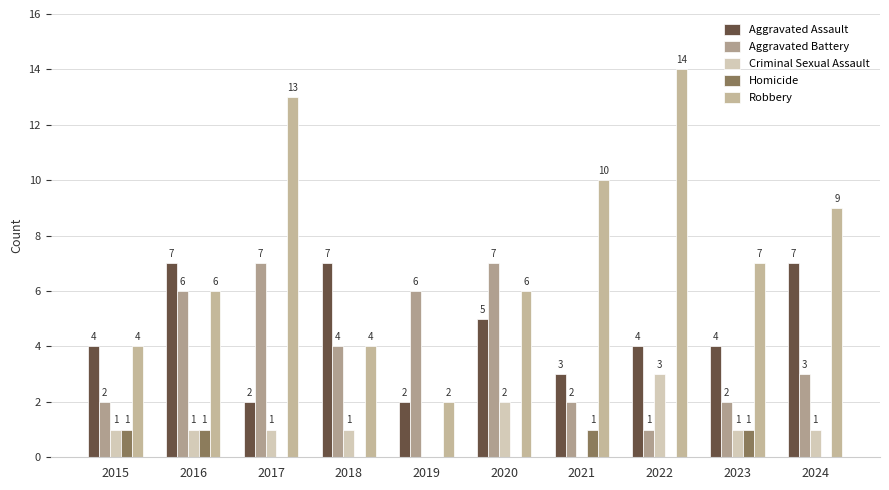

Reading left to right, transcribe all the data shown in this chart.

Aggravated Assault: 2015=4	2016=7	2017=2	2018=7	2019=2	2020=5	2021=3	2022=4	2023=4	2024=7
Aggravated Battery: 2015=2	2016=6	2017=7	2018=4	2019=6	2020=7	2021=2	2022=1	2023=2	2024=3
Criminal Sexual Assault: 2015=1	2016=1	2017=1	2018=1	2019=0	2020=2	2021=0	2022=3	2023=1	2024=1
Homicide: 2015=1	2016=1	2017=0	2018=0	2019=0	2020=0	2021=1	2022=0	2023=1	2024=0
Robbery: 2015=4	2016=6	2017=13	2018=4	2019=2	2020=6	2021=10	2022=14	2023=7	2024=9